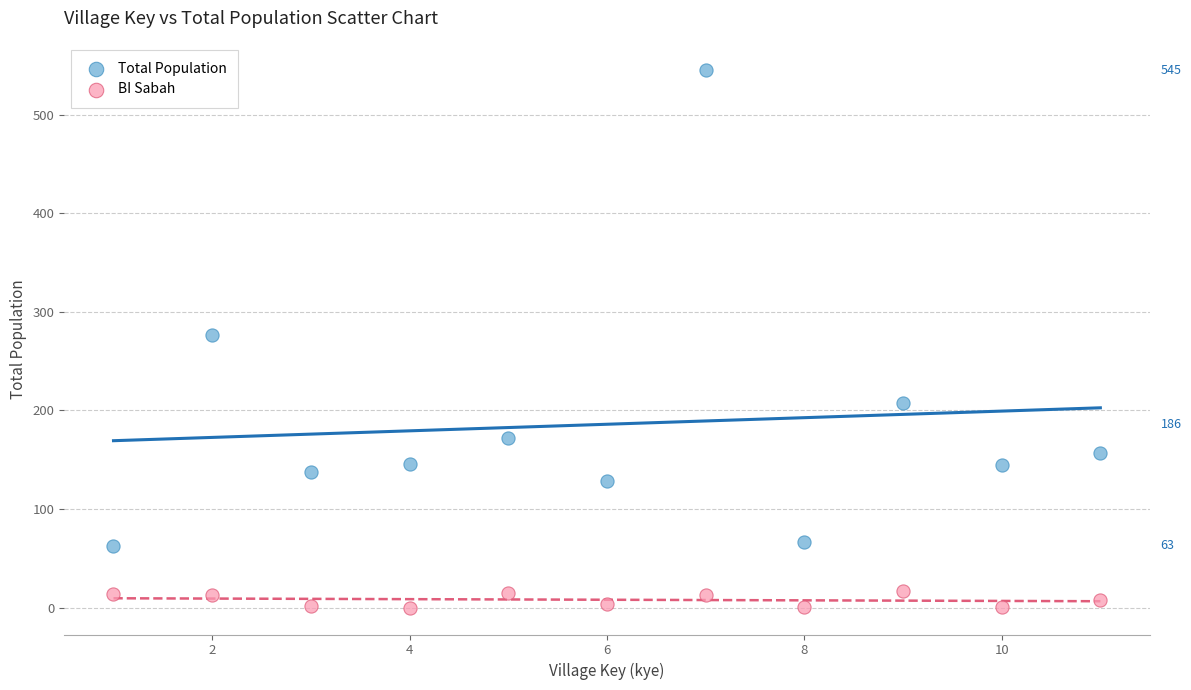

In the Total Population series, what Y value is closest to 304?

277